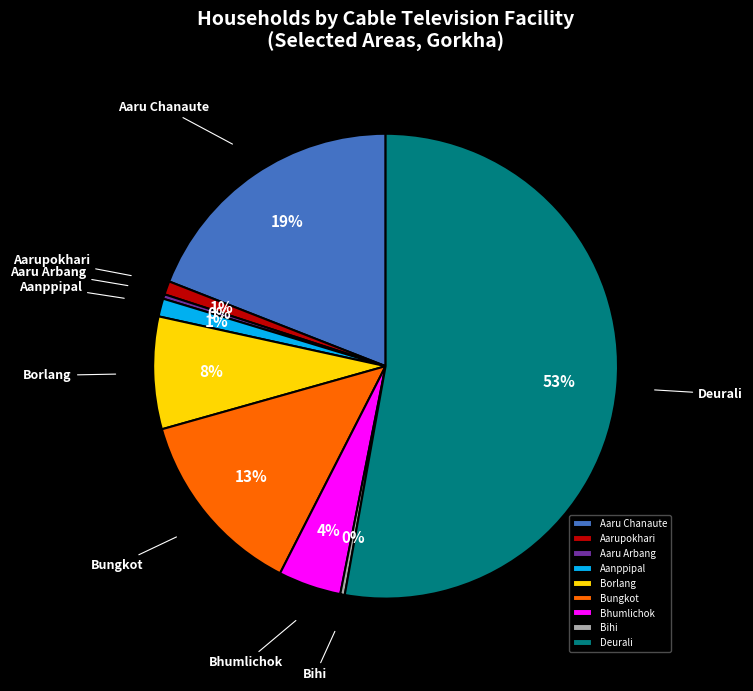

Is the sum of Borlang and Aarupokhari greater than half?

No